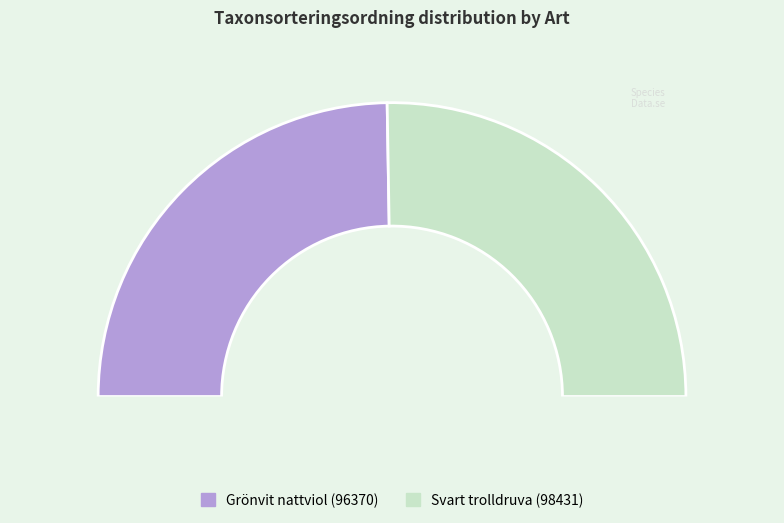

To the nearest percent, what percentage of the pie is Svart trolldruva (98431)?

51%